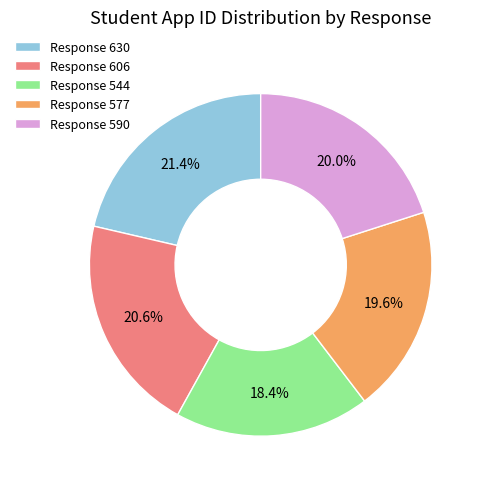

What portion of the pie excludes Response 590?

80.0%